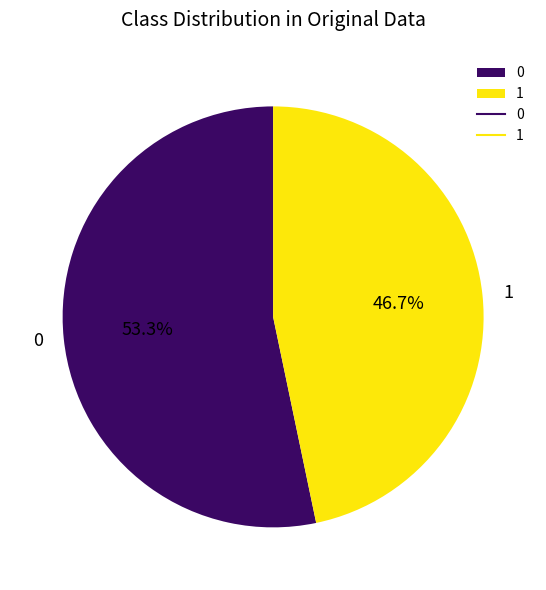

What percentage is the 1 slice, to the nearest percent?

47%